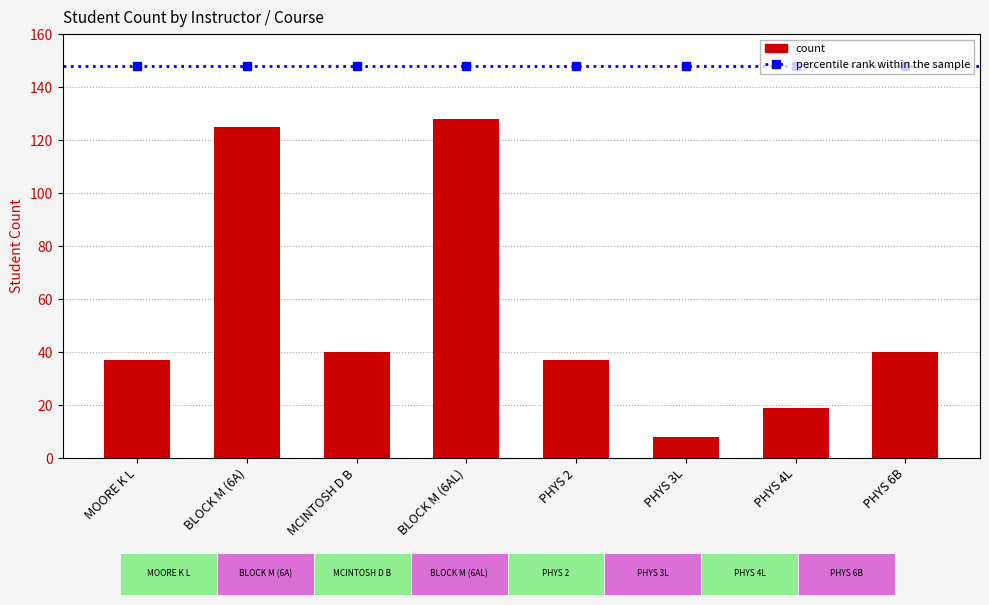

What is the maximum value for Sum of Student Count?

128